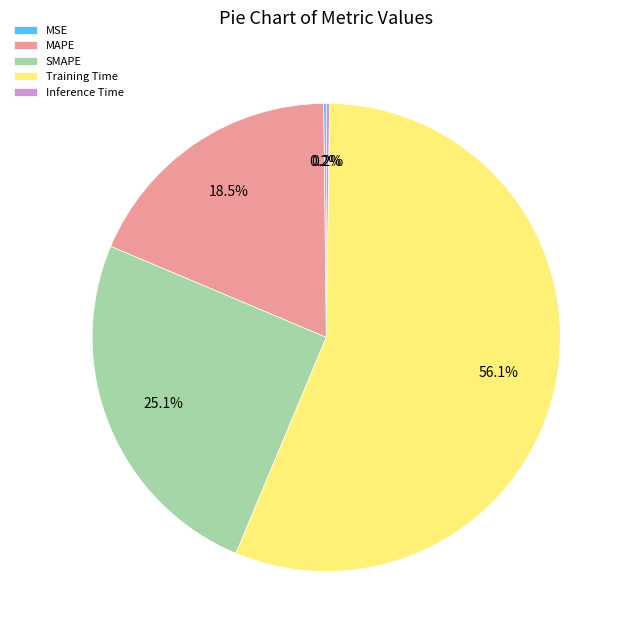

Does Training Time represent more than half of the total?

Yes